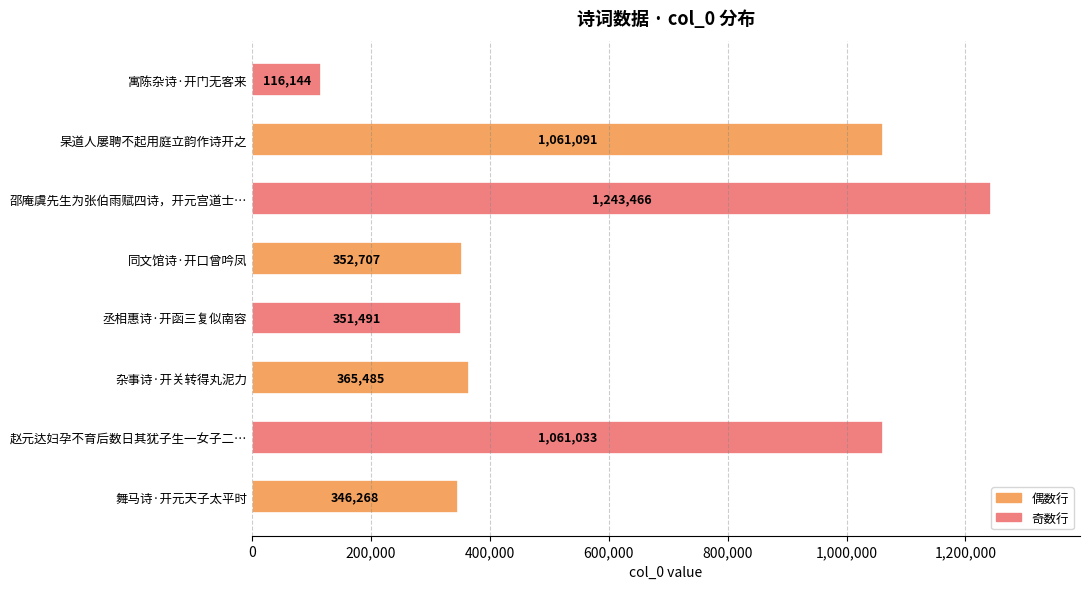

How many series are shown in this chart?

1